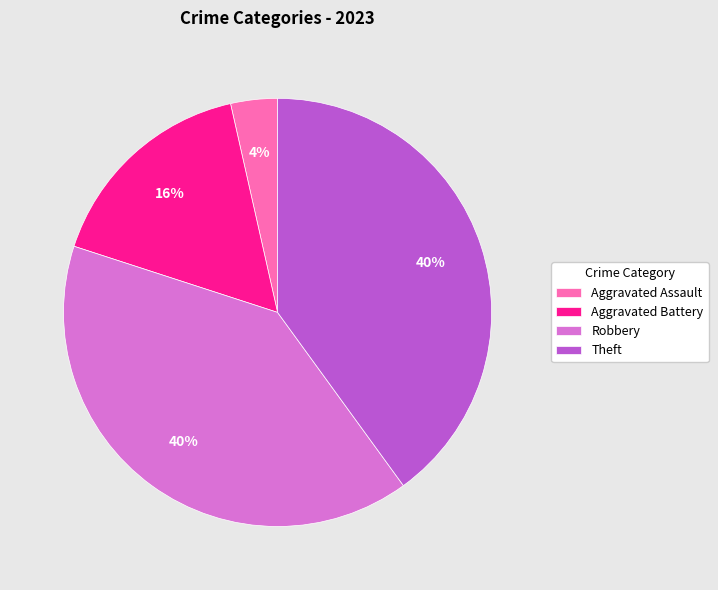

Do Aggravated Battery and Robbery together represent more than half of the pie?

Yes